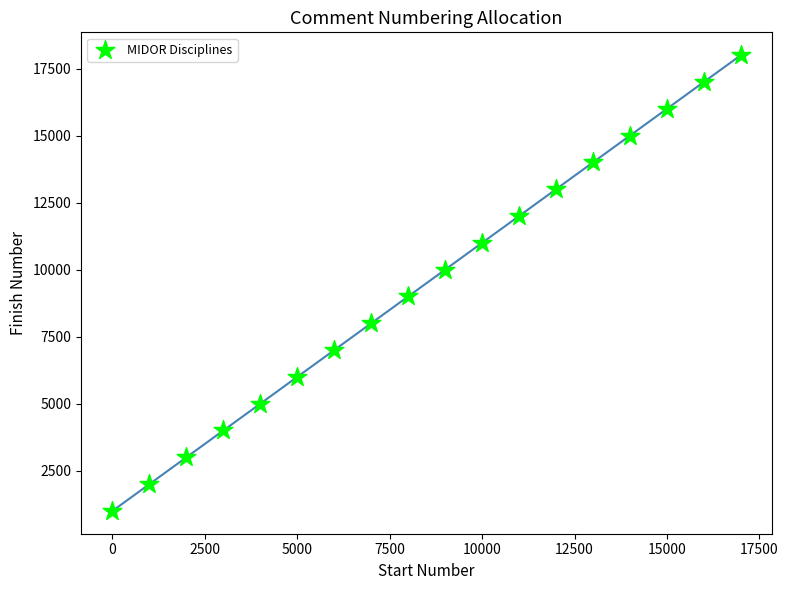

What is the range of X values (max minus min)?

17000